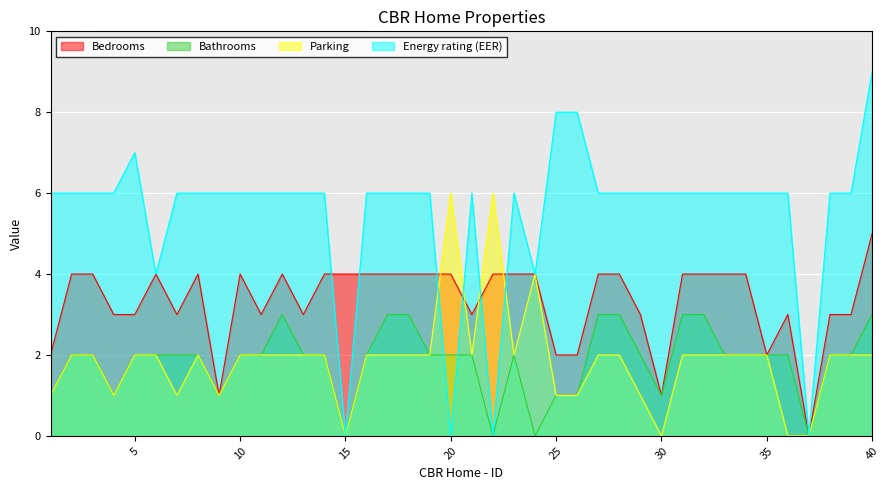

Which series ends up on top after the final intersection of Energy rating (EER) and Bedrooms?

Energy rating (EER)